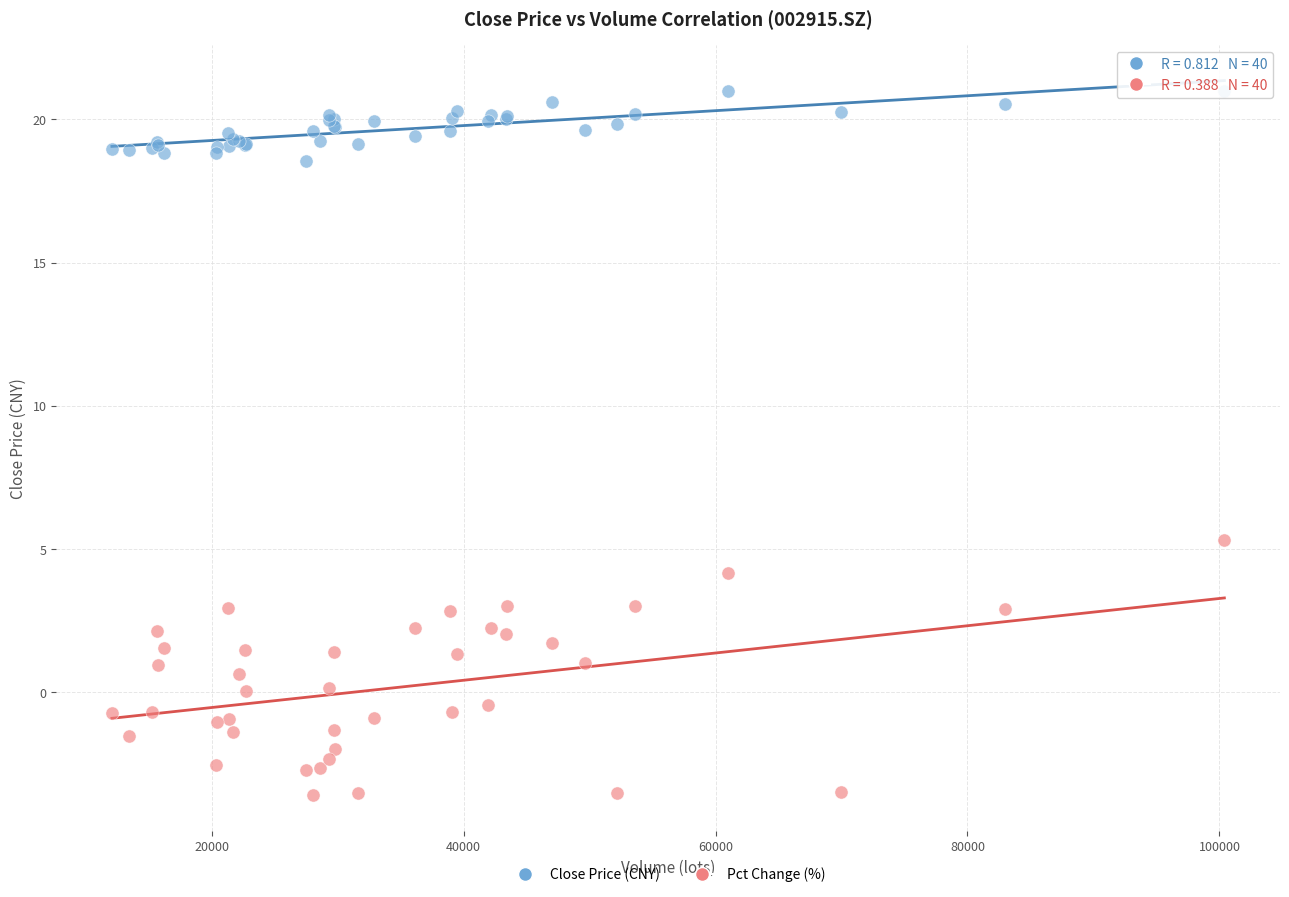

Which series has the widest spread of Y values?

Pct Change (%)